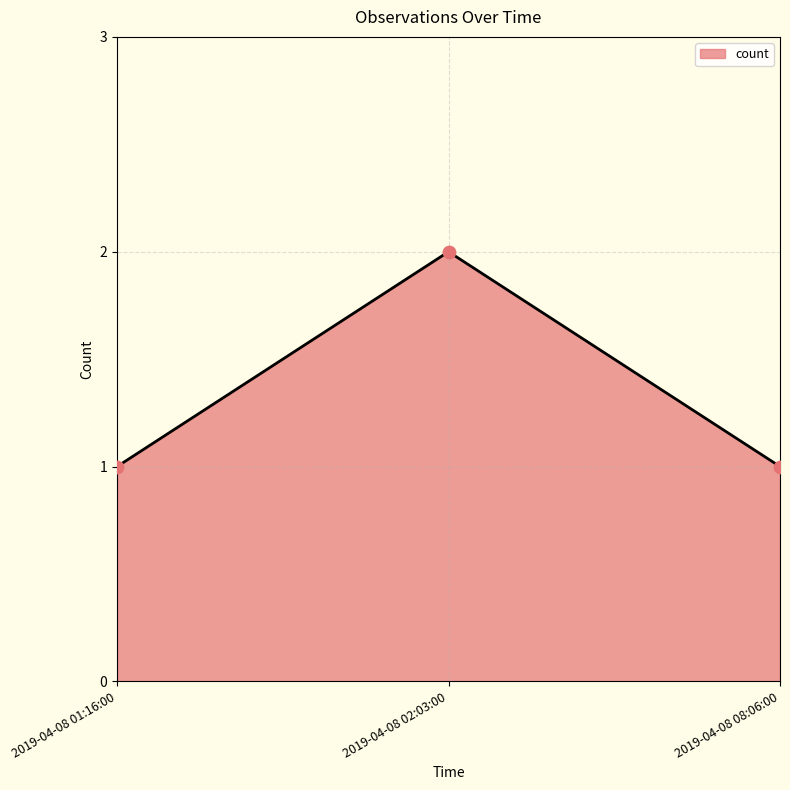

Approximately how many times larger is the value at 2019-04-08 02:03:00 compared to 2019-04-08 01:16:00?

2.0